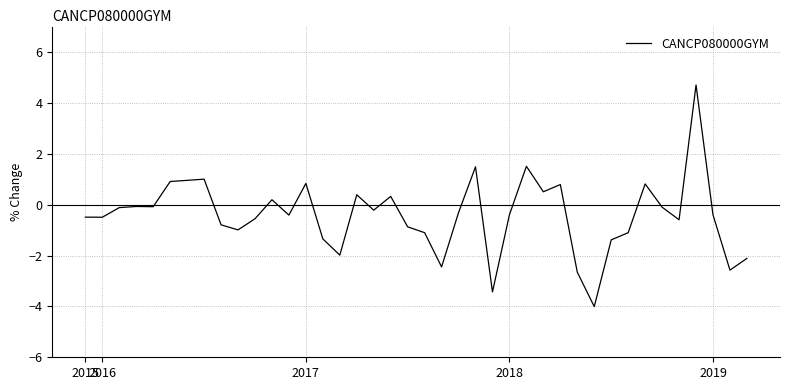

What is the difference between the maximum and minimum values?

8.7